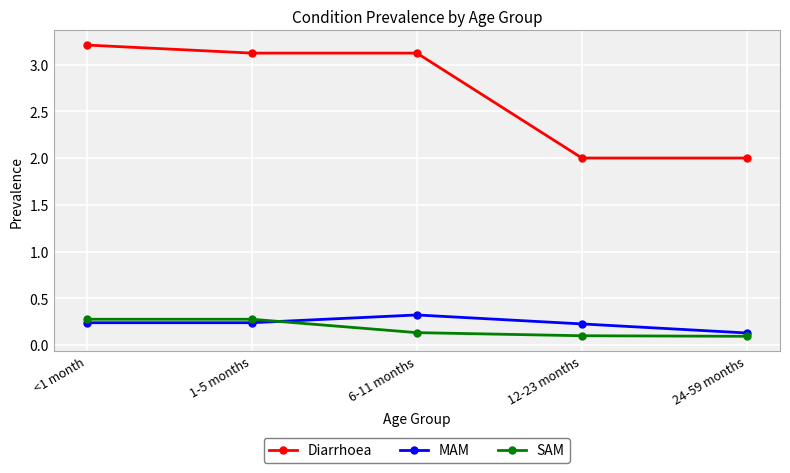

Which series has the largest range (max minus min)?

Diarrhoea